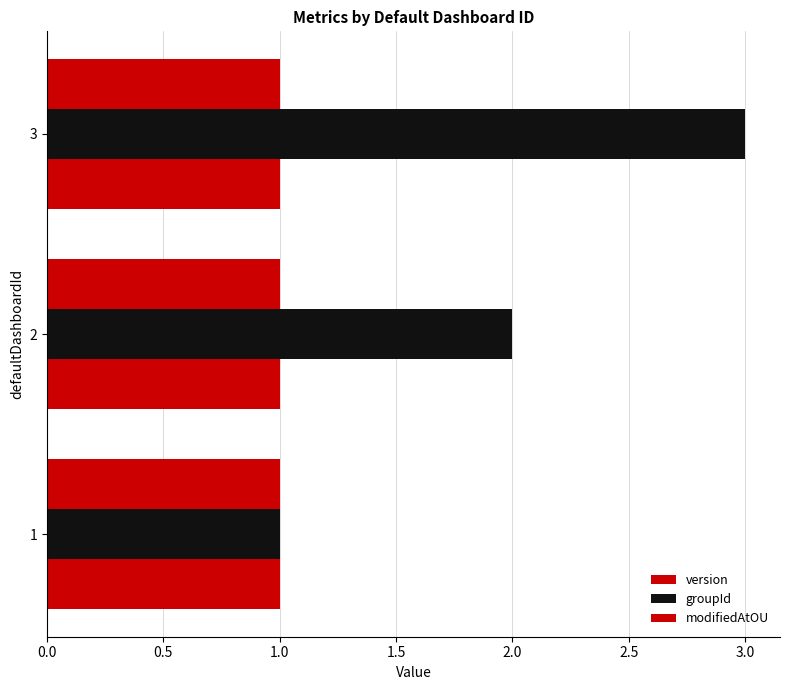

Count the groupId values in the range 1 to 3.

3